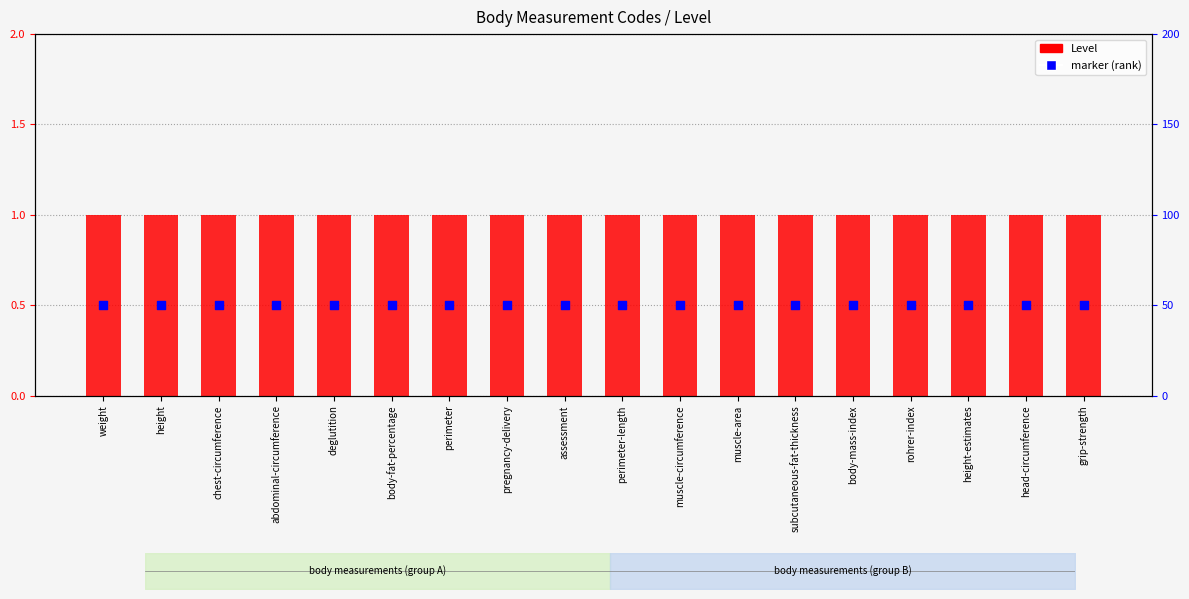

At which category is the sum across all series the highest?

weight